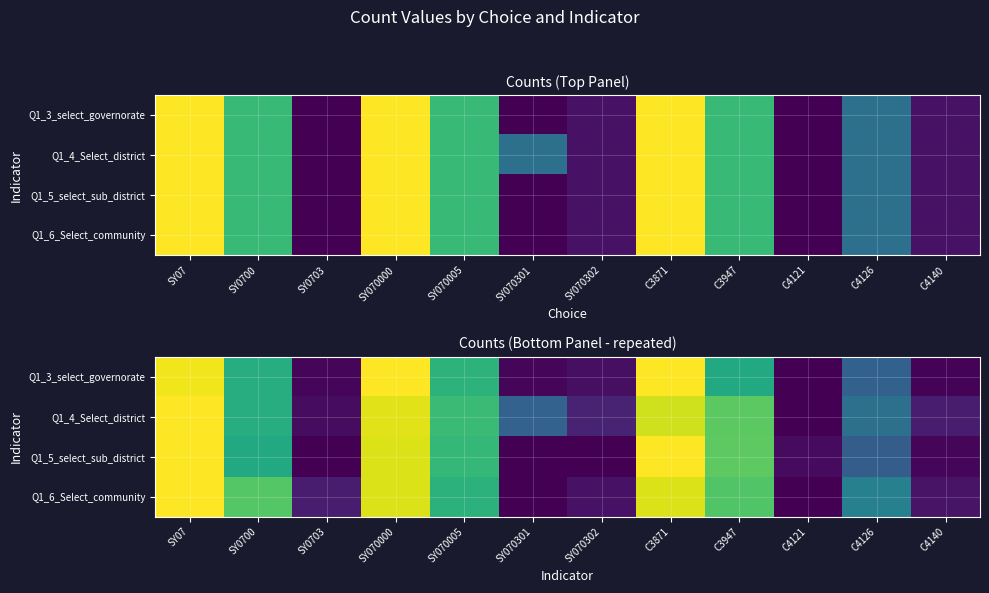

At which label does Q1_6_Select_community reach its minimum?

SY070301